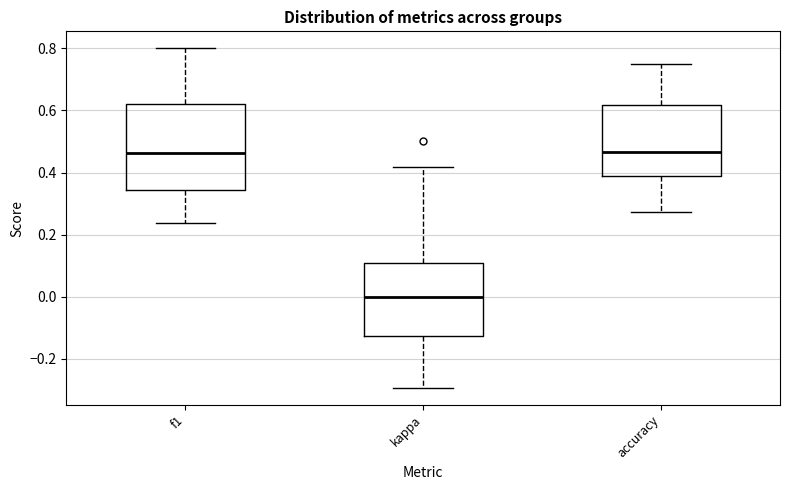

Comparing the boxes themselves (not the whiskers), which one is the tallest?

f1